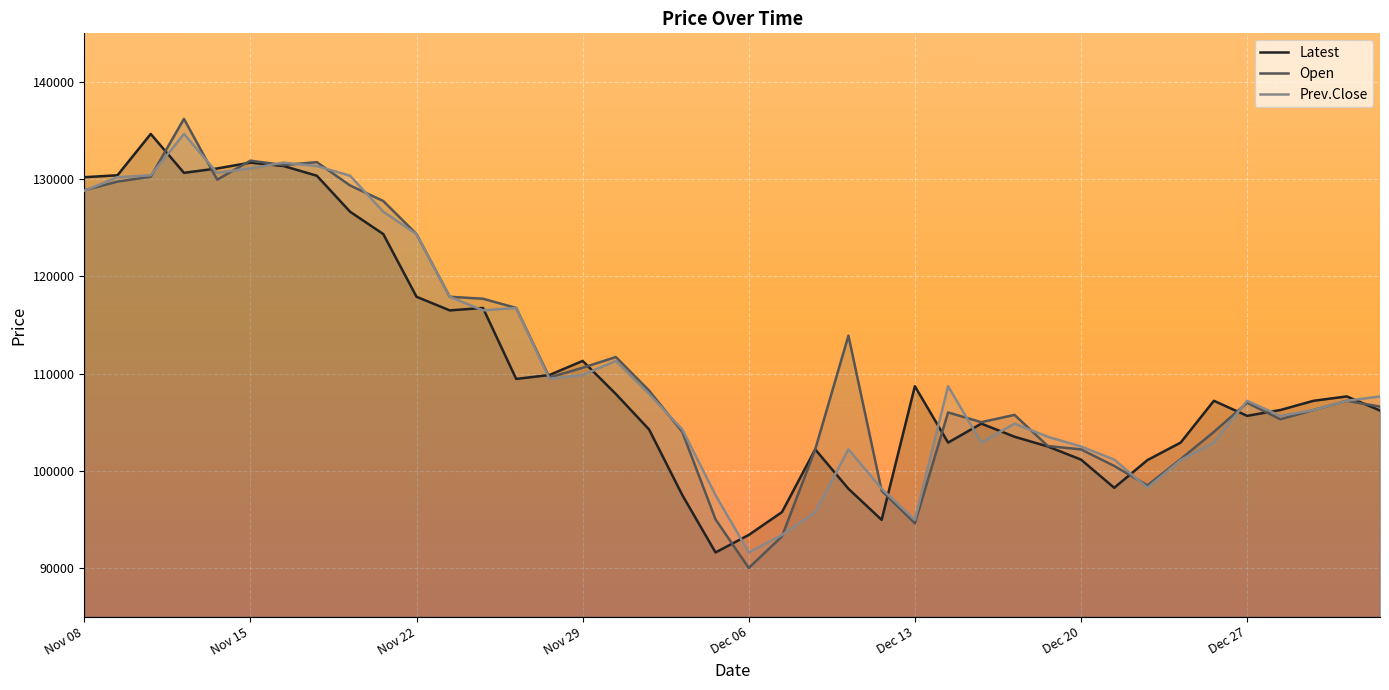

List the series in order of their overall mean, lowest first.

Latest, Prev.Close, Open